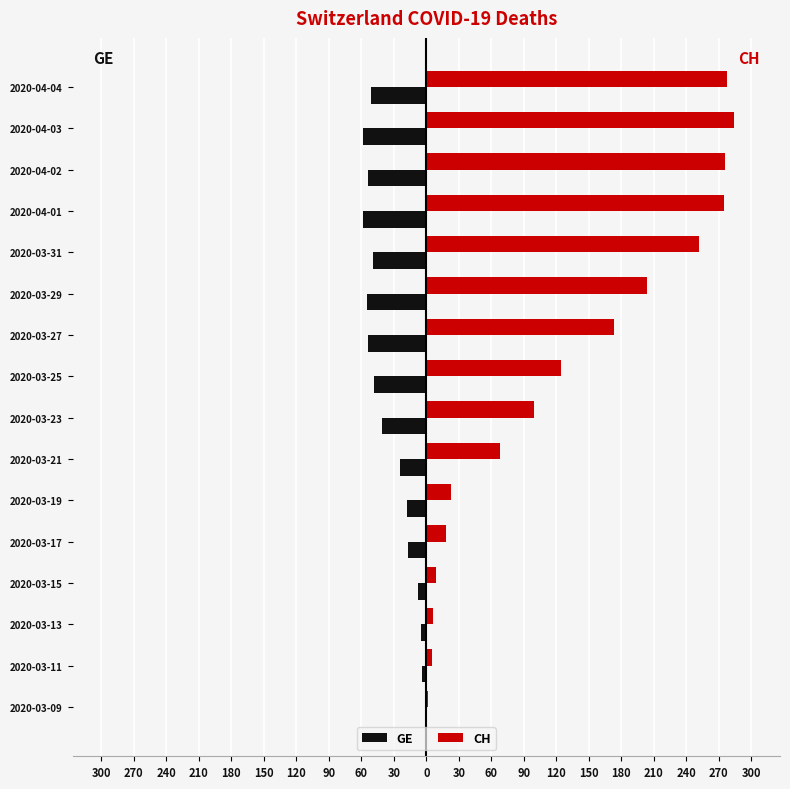

Reading right to left, list all the values displayed in this chart.

GE: -51	-58	-54	-58	-49	-55	-54	-48	-41	-24	-18	-17	-8	-5	-4	-1
CH: 278	284	276	275	252	204	173	124	99	68	23	18	9	6	5	2